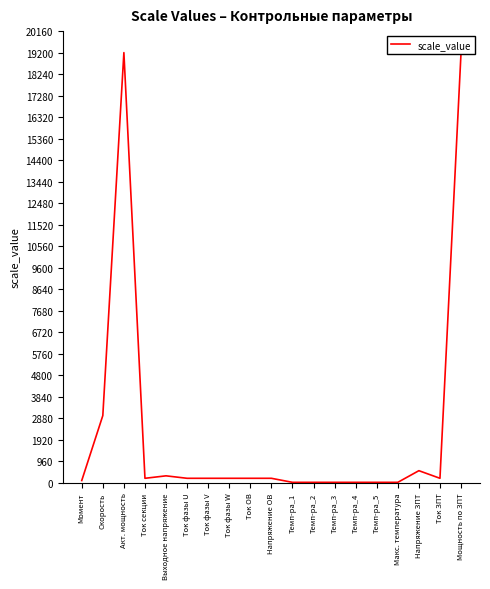

List the labels in order of value, smallest first.

Темп-ра_1, Темп-ра_2, Темп-ра_3, Темп-ра_4, Темп-ра_5, Макс. температура, Момент, Ток секции, Ток фазы U, Ток фазы V, Ток фазы W, Ток ОВ, Напряжение ОВ, Ток ЗПТ, Выходное напряжение, Напряжение ЗПТ, Скорость, Акт. мощность, Мощность по ЗПТ